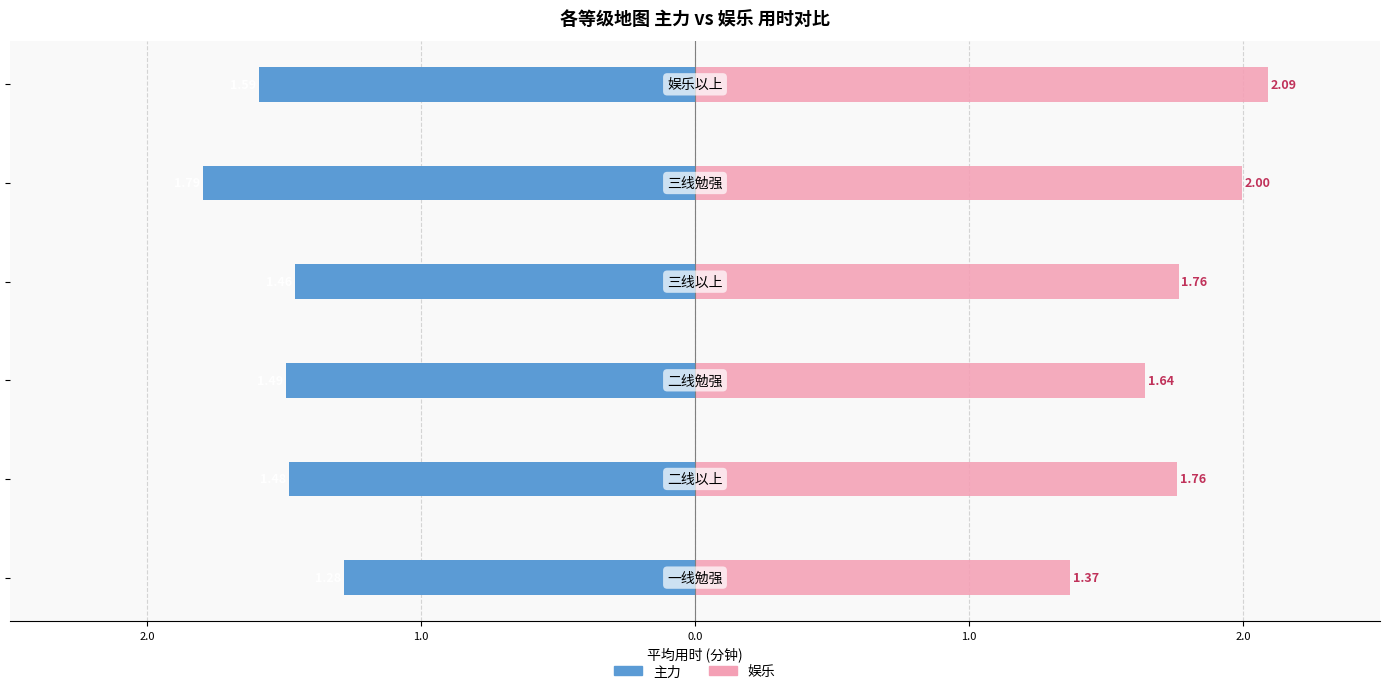

What is the value of the 娱乐 bar at the 2nd from the left?

1.8